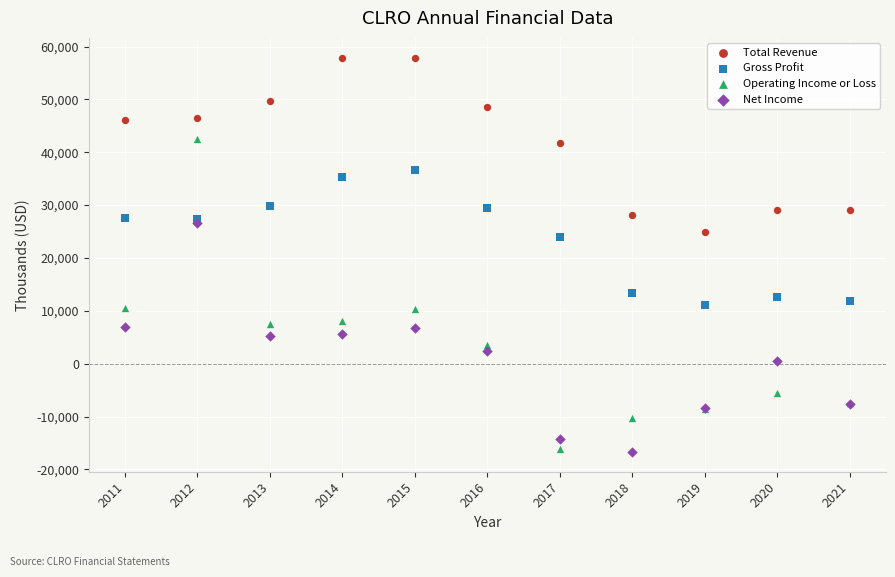

Across all series, what Y value is closest to 20600?

24000